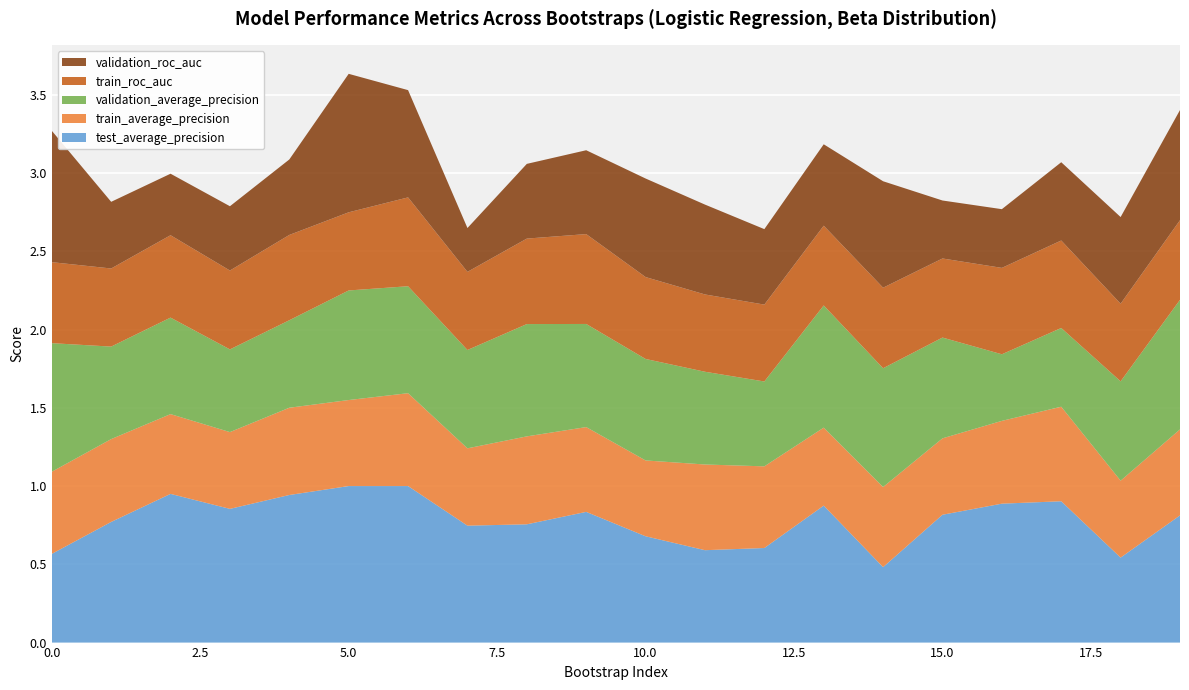

Reading right to left, what are all the values shown in this chart?

test_average_precision: 19=0.8	18=0.5	17=0.9	16=0.9	15=0.8	14=0.5	13=0.9	12=0.6	11=0.6	10=0.7	9=0.8	8=0.8	7=0.7	6=1.0	5=1.0	4=0.9	3=0.9	2=0.9	1=0.8	0=0.6
train_average_precision: 19=0.5	18=0.5	17=0.6	16=0.5	15=0.5	14=0.5	13=0.5	12=0.5	11=0.5	10=0.5	9=0.5	8=0.6	7=0.5	6=0.6	5=0.5	4=0.6	3=0.5	2=0.5	1=0.5	0=0.5
validation_average_precision: 19=0.8	18=0.6	17=0.5	16=0.4	15=0.6	14=0.8	13=0.8	12=0.5	11=0.6	10=0.6	9=0.7	8=0.7	7=0.6	6=0.7	5=0.7	4=0.6	3=0.5	2=0.6	1=0.6	0=0.8
train_roc_auc: 19=0.5	18=0.5	17=0.6	16=0.6	15=0.5	14=0.5	13=0.5	12=0.5	11=0.5	10=0.5	9=0.6	8=0.5	7=0.5	6=0.6	5=0.5	4=0.5	3=0.5	2=0.5	1=0.5	0=0.5
validation_roc_auc: 19=0.7	18=0.6	17=0.5	16=0.4	15=0.4	14=0.7	13=0.5	12=0.5	11=0.6	10=0.6	9=0.5	8=0.5	7=0.3	6=0.7	5=0.9	4=0.5	3=0.4	2=0.4	1=0.4	0=0.8